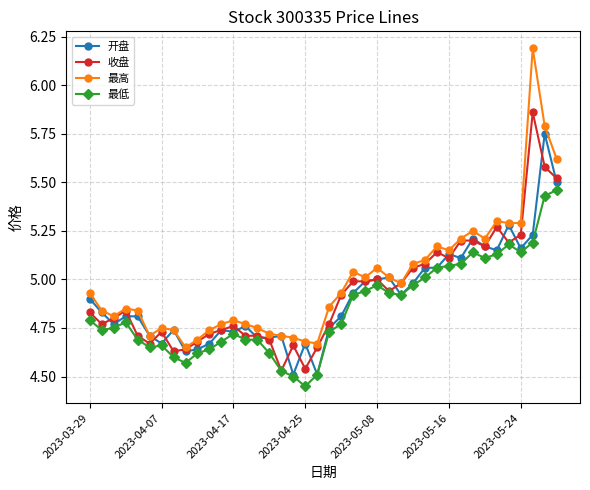

True or false: 最低 has more than 2 points higher than both neighbors.

True